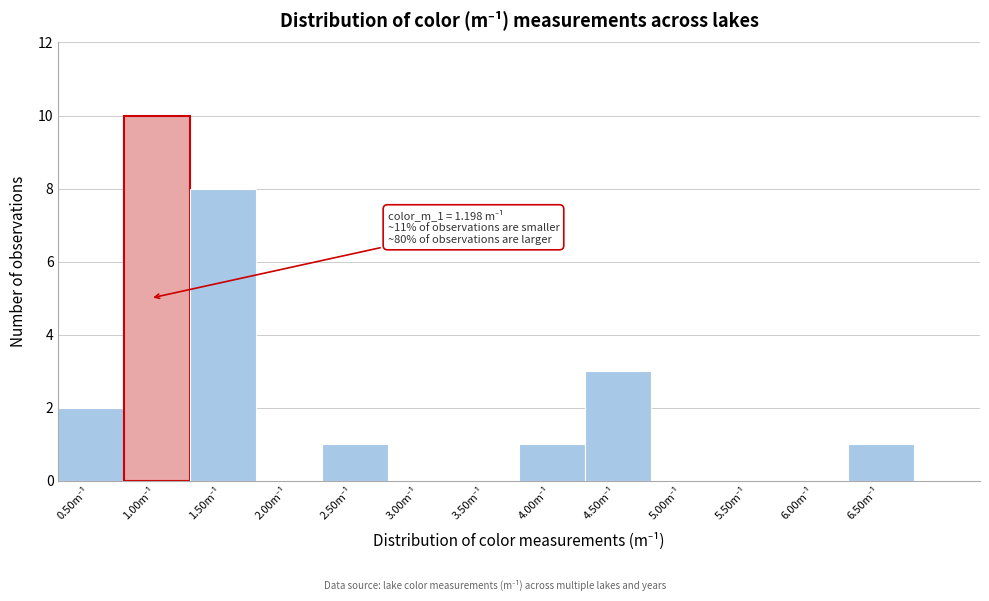

What is the sum of all values?

26